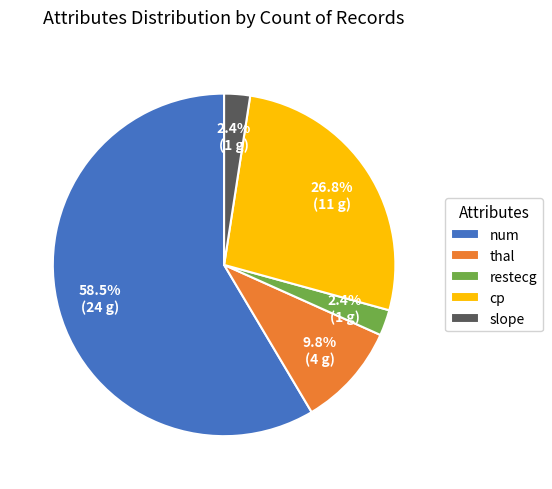

Which has a higher value, restecg or thal?

thal